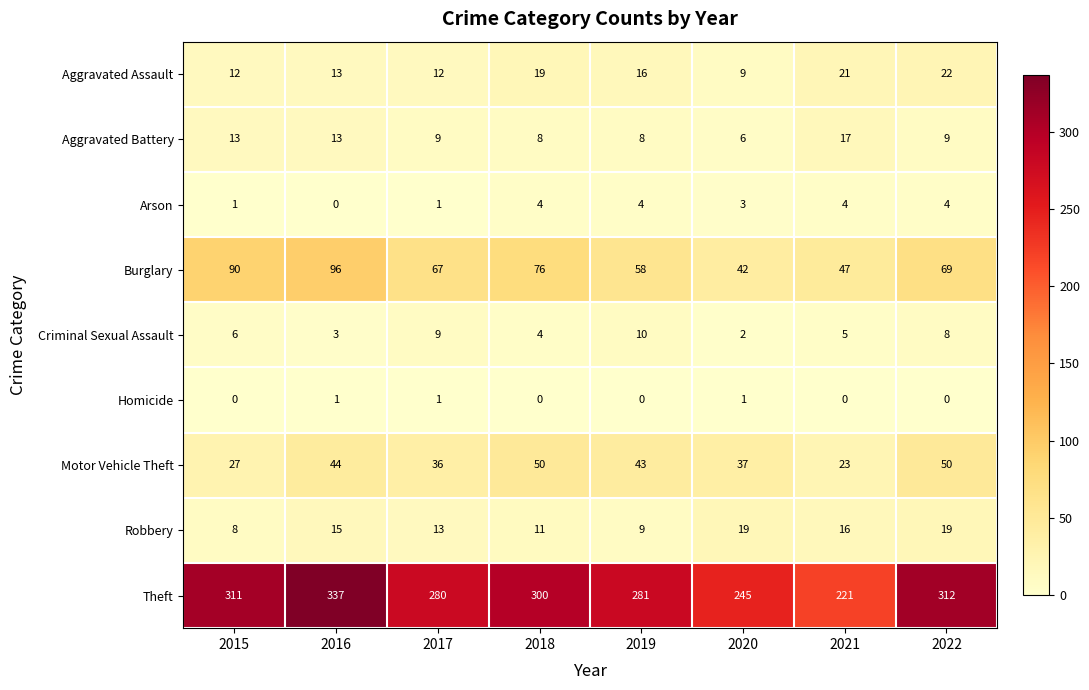

What is the greatest value displayed?

337